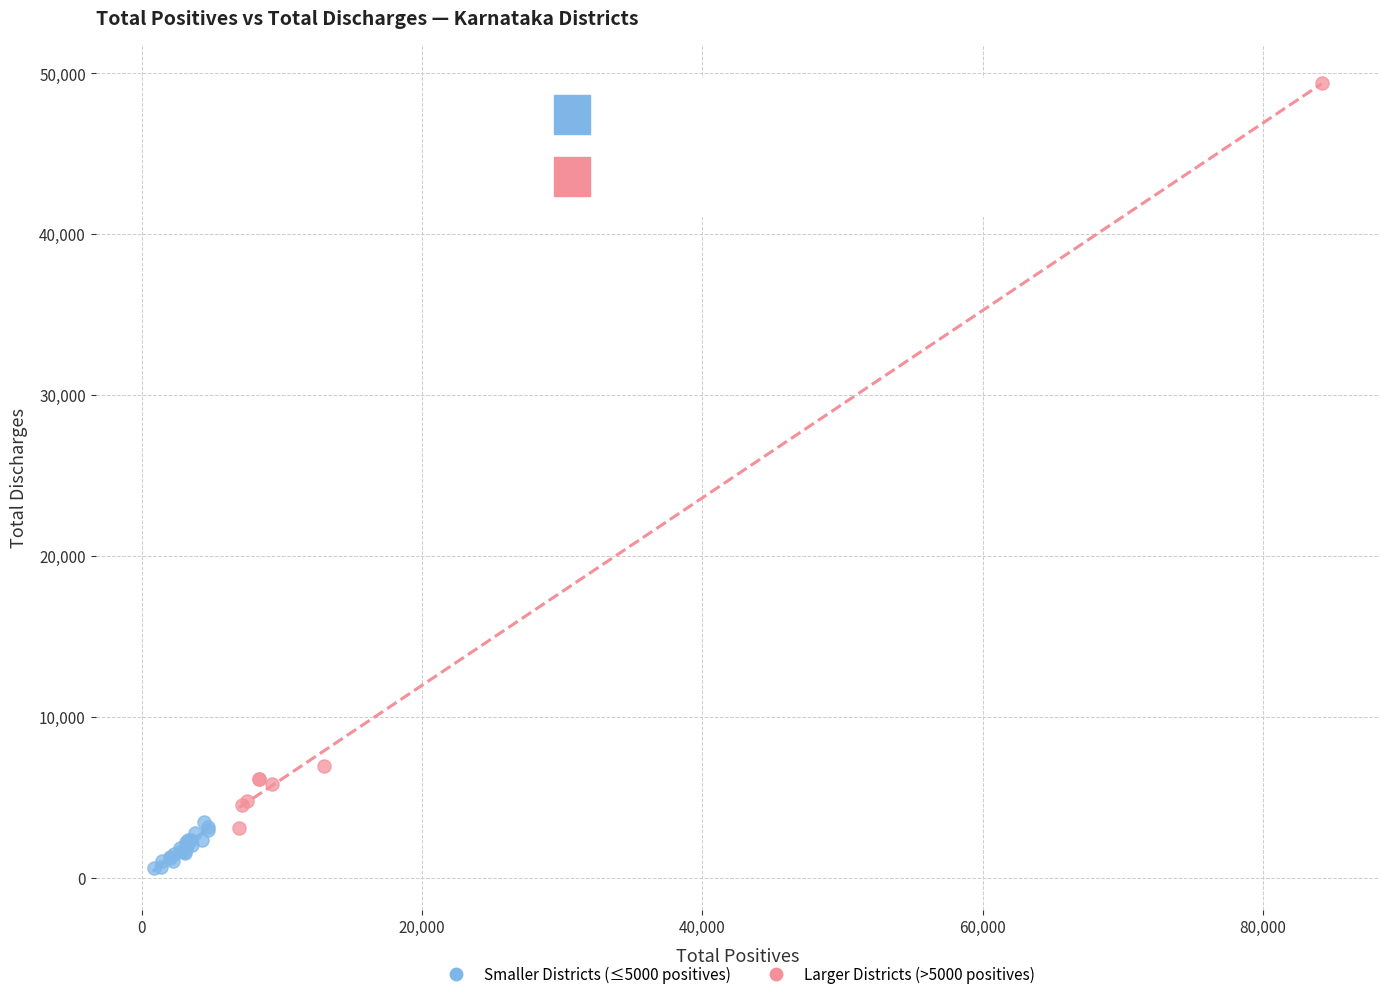

What are all the series names shown in the legend?

Smaller Districts (≤5000 positives), Larger Districts (>5000 positives)